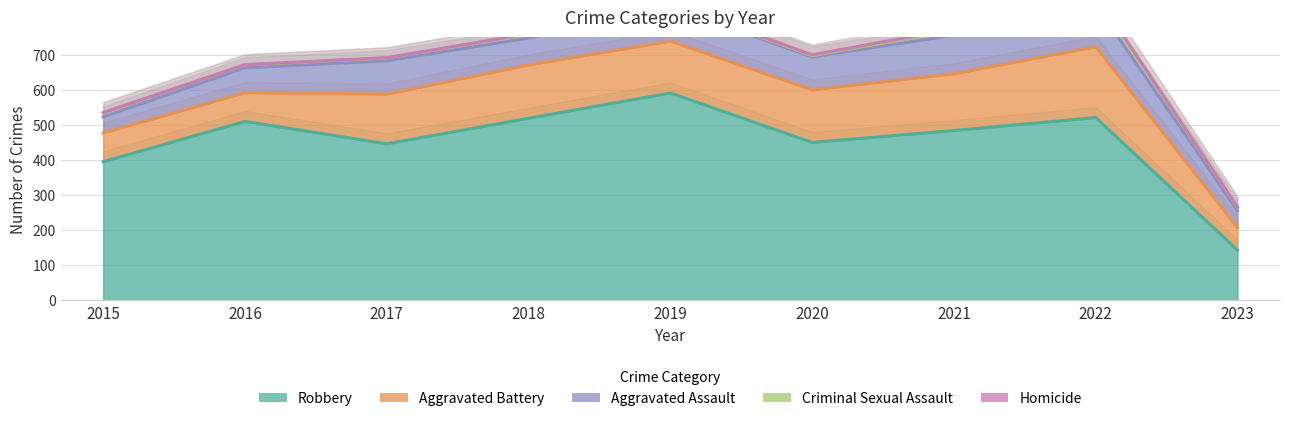

Reading left to right, what are all the values shown in this chart?

Robbery: 2015=395	2016=510	2017=446	2018=519	2019=591	2020=450	2021=484	2022=521	2023=143
Aggravated Battery: 2015=82	2016=82	2017=142	2018=152	2019=148	2020=150	2021=162	2022=202	2023=64
Aggravated Assault: 2015=46	2016=71	2017=95	2018=77	2019=98	2020=94	2021=110	2022=121	2023=48
Criminal Sexual Assault: 2015=12	2016=8	2017=8	2018=11	2019=8	2020=3	2021=14	2022=24	2023=10
Homicide: 2015=0	2016=1	2017=1	2018=1	2019=2	2020=3	2021=4	2022=5	2023=1